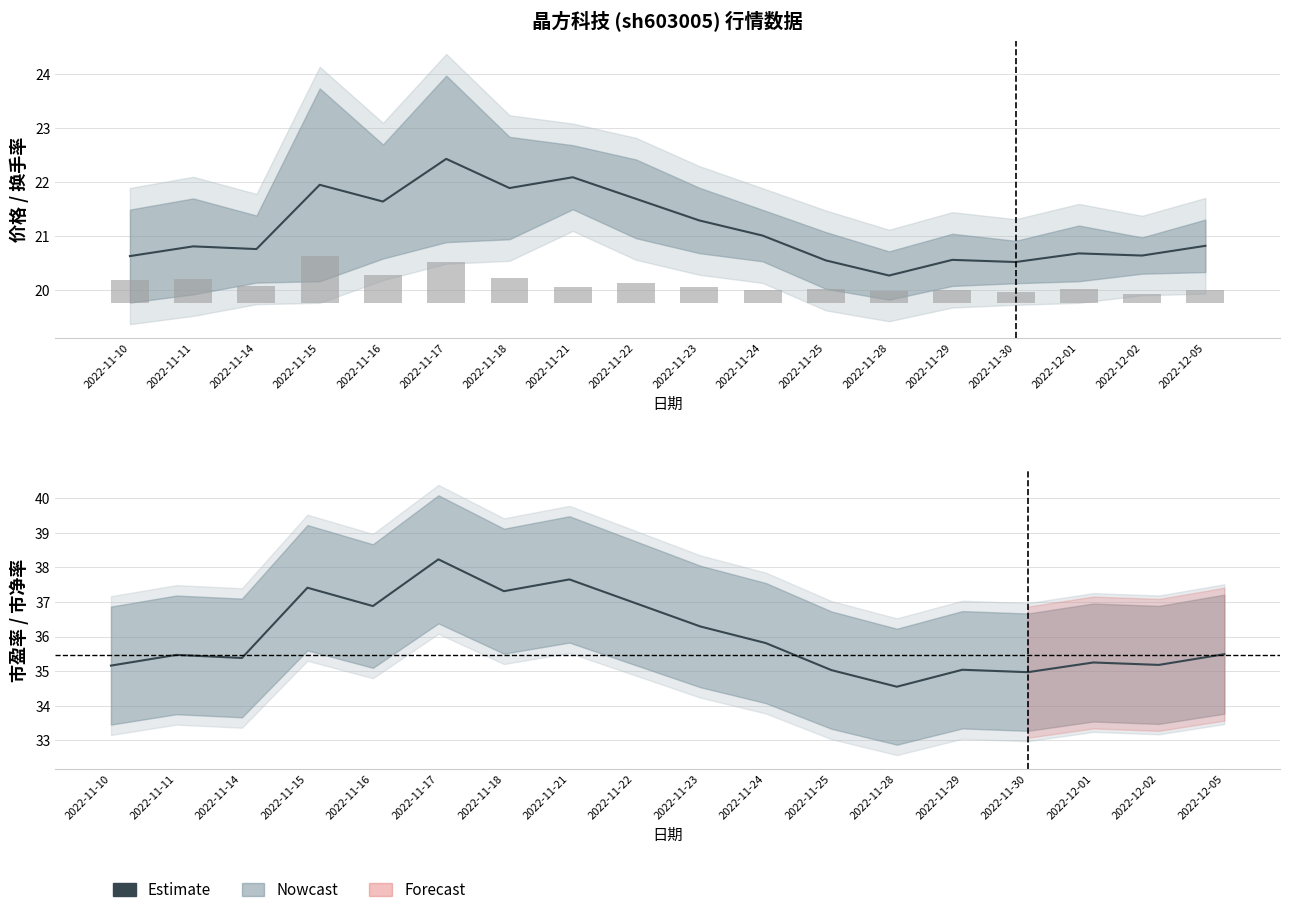

Rank the categories by value from lowest to highest.

2022-11-28, 2022-11-30, 2022-11-25, 2022-11-29, 2022-11-10, 2022-12-02, 2022-12-01, 2022-11-14, 2022-11-11, 2022-12-05, 2022-11-24, 2022-11-23, 2022-11-16, 2022-11-22, 2022-11-18, 2022-11-15, 2022-11-21, 2022-11-17